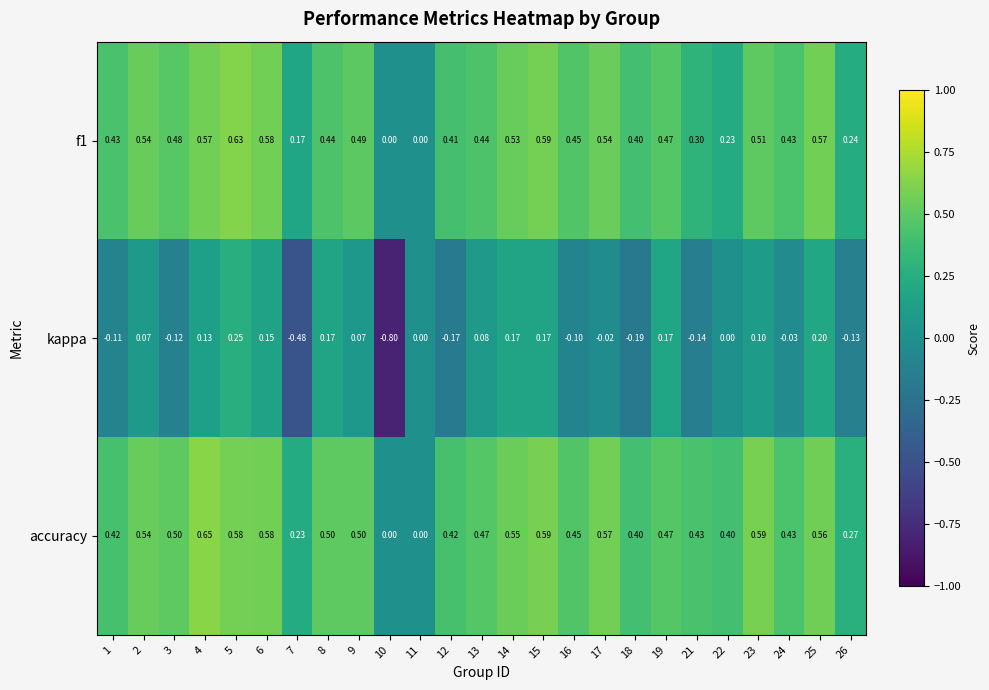

What is the smallest value displayed?

-0.8